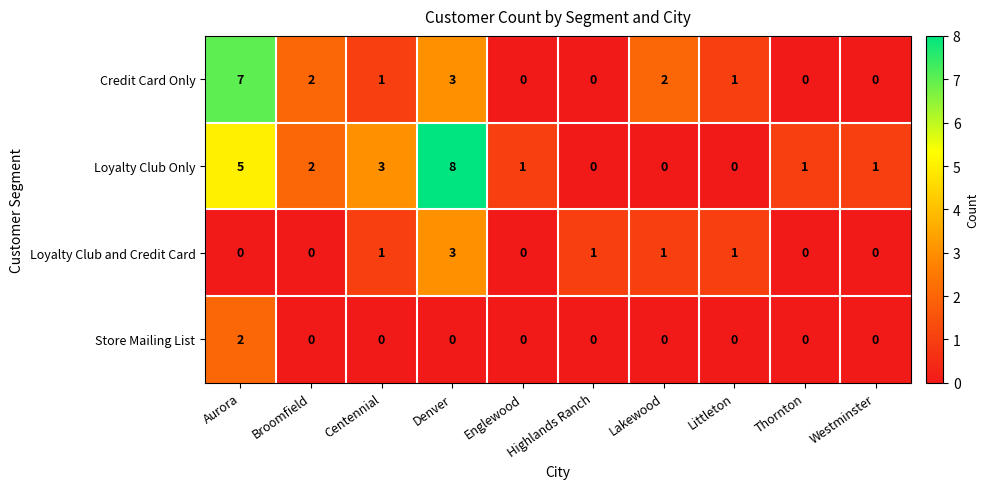

Which category has the highest value across all series?

Denver